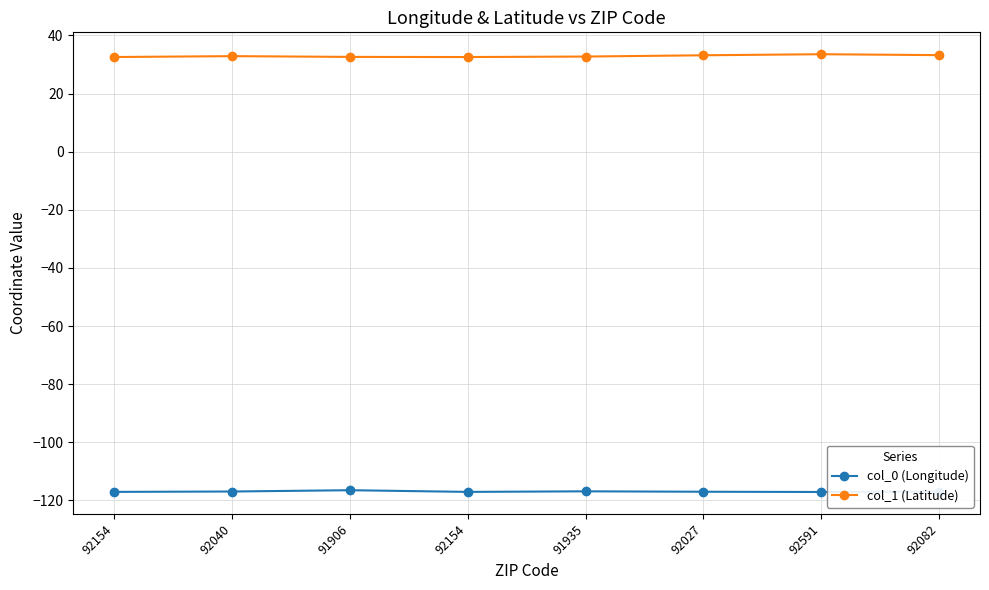

What is the difference between the highest and lowest values at 92040?

149.8